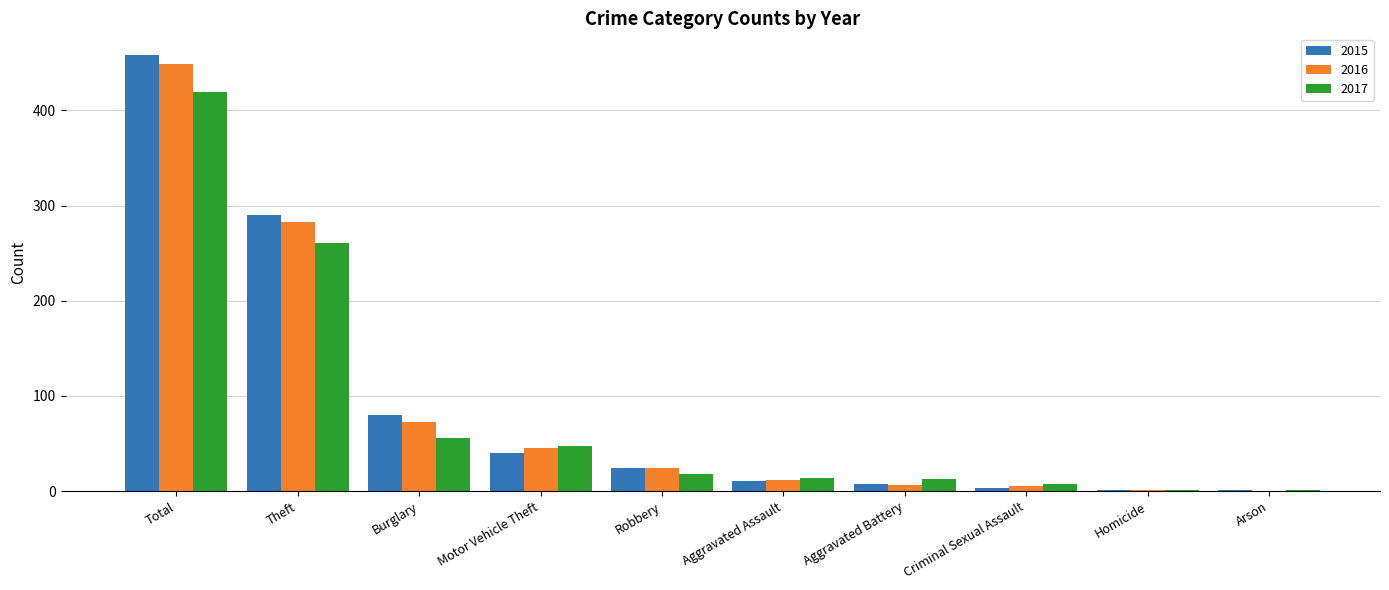

What is the maximum value for 2015?

458